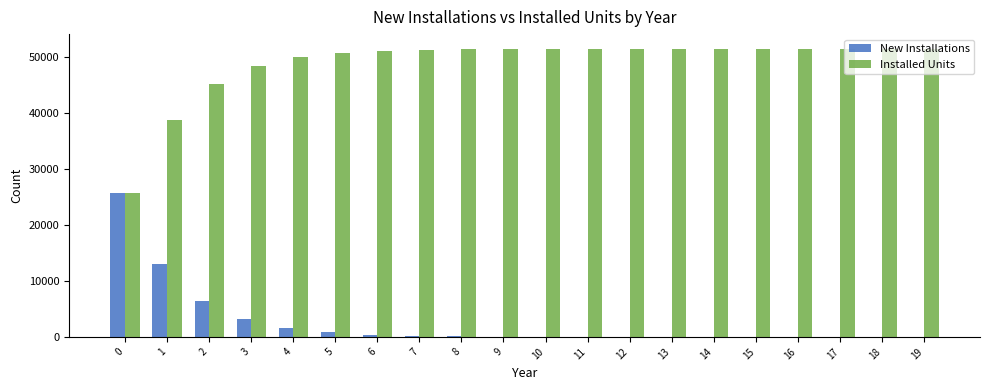

How many groups of bars are there?

20